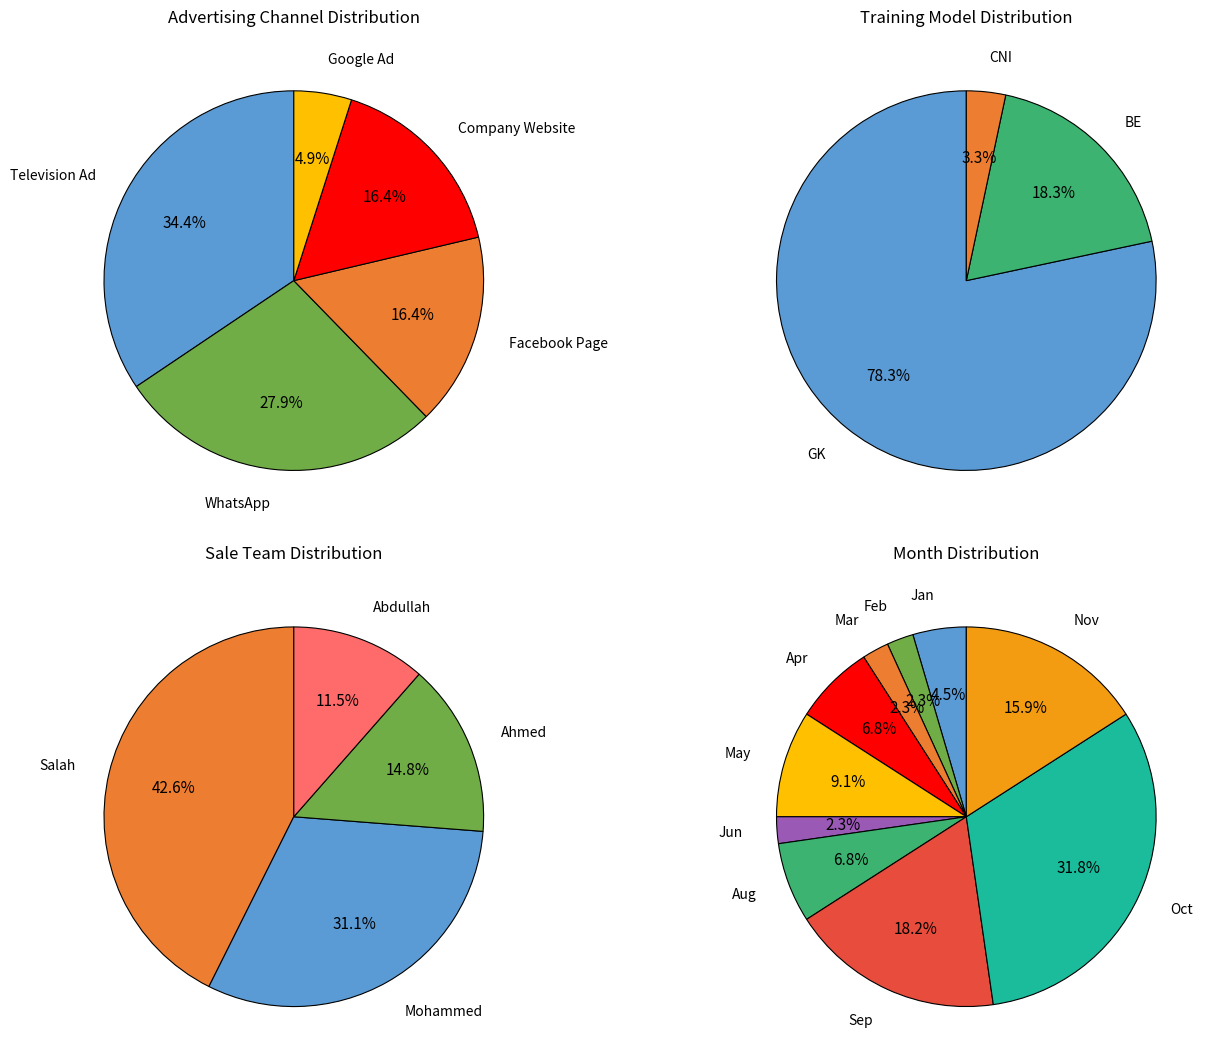

Rank the categories by value from highest to lowest.

Television Ad, WhatsApp, Company Website, Facebook Page, Google Ad